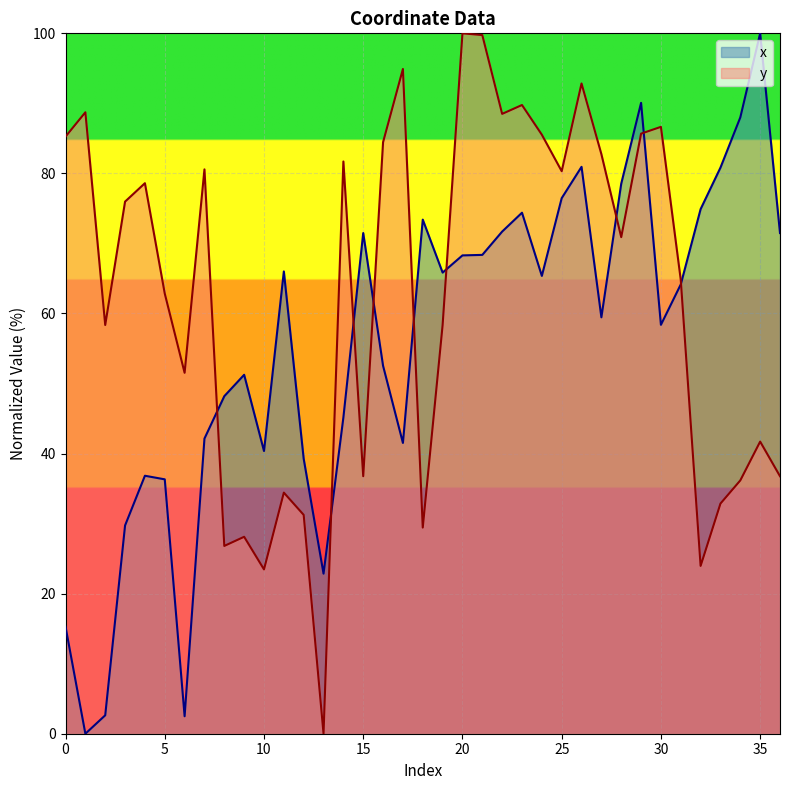

What is the total value across all series at 16?

137.0